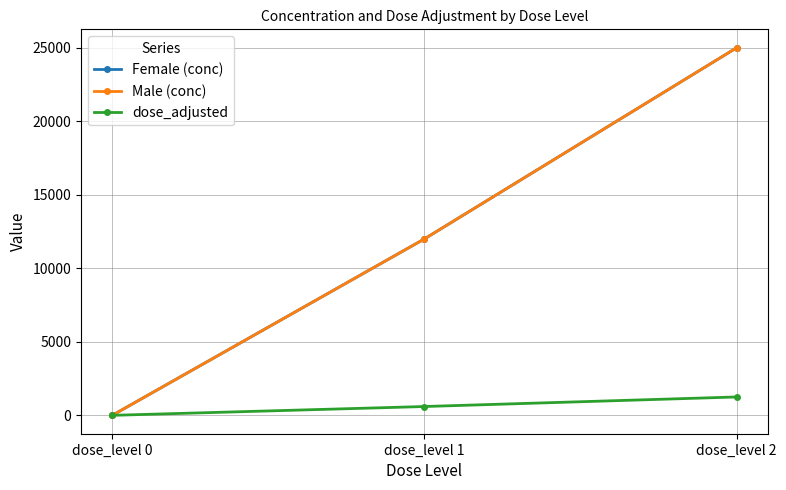

At how many categories does at least one series exceed 2805?

2